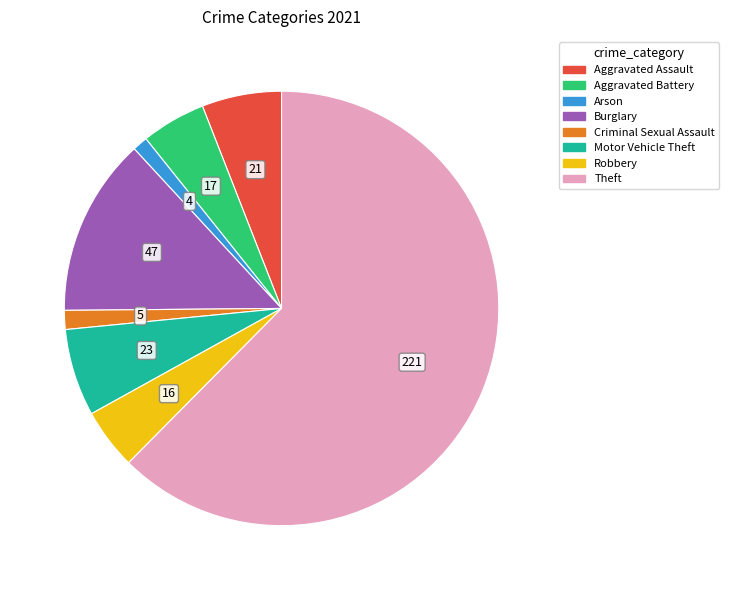

The Motor Vehicle Theft slice represents 18% of the pie. True or false?

False